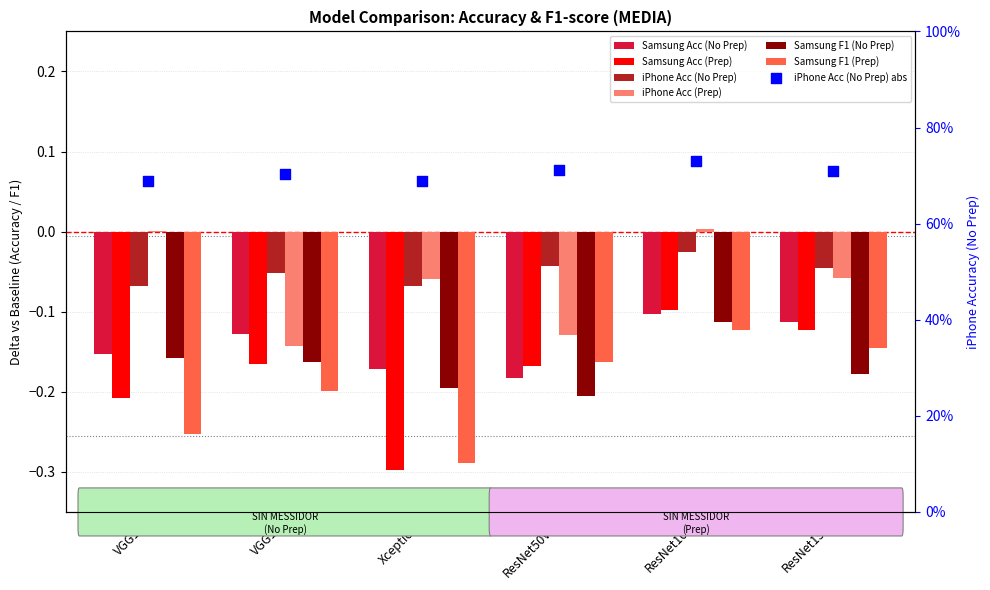

What is the total value across all series at ResNet101?

-0.5